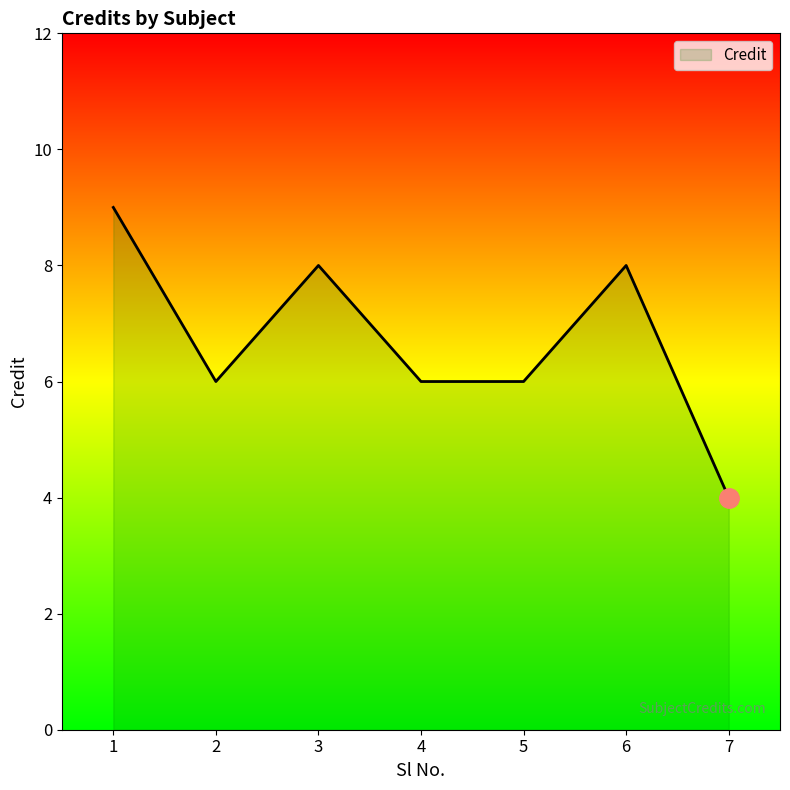

Which label corresponds to the largest value in the chart?

1